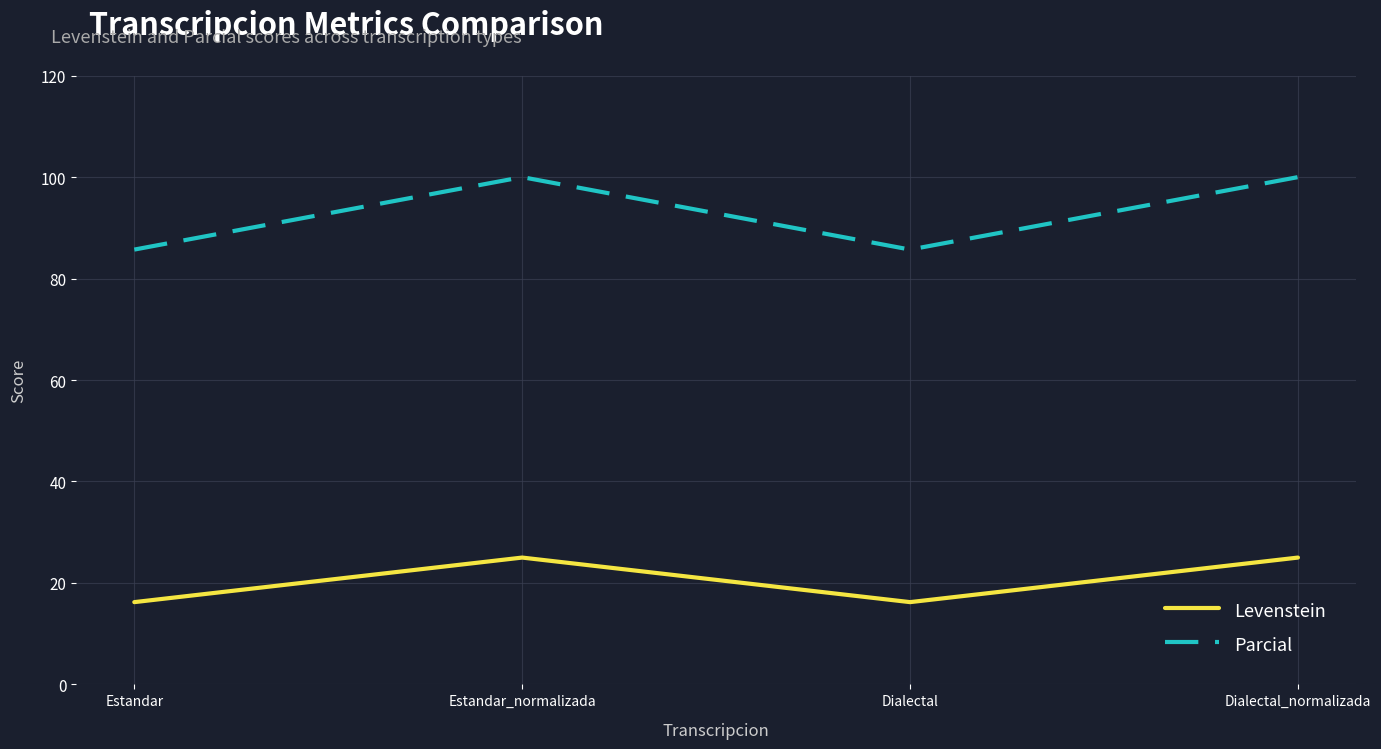

True or false: Levenstein and Parcial intersect in this chart.

False